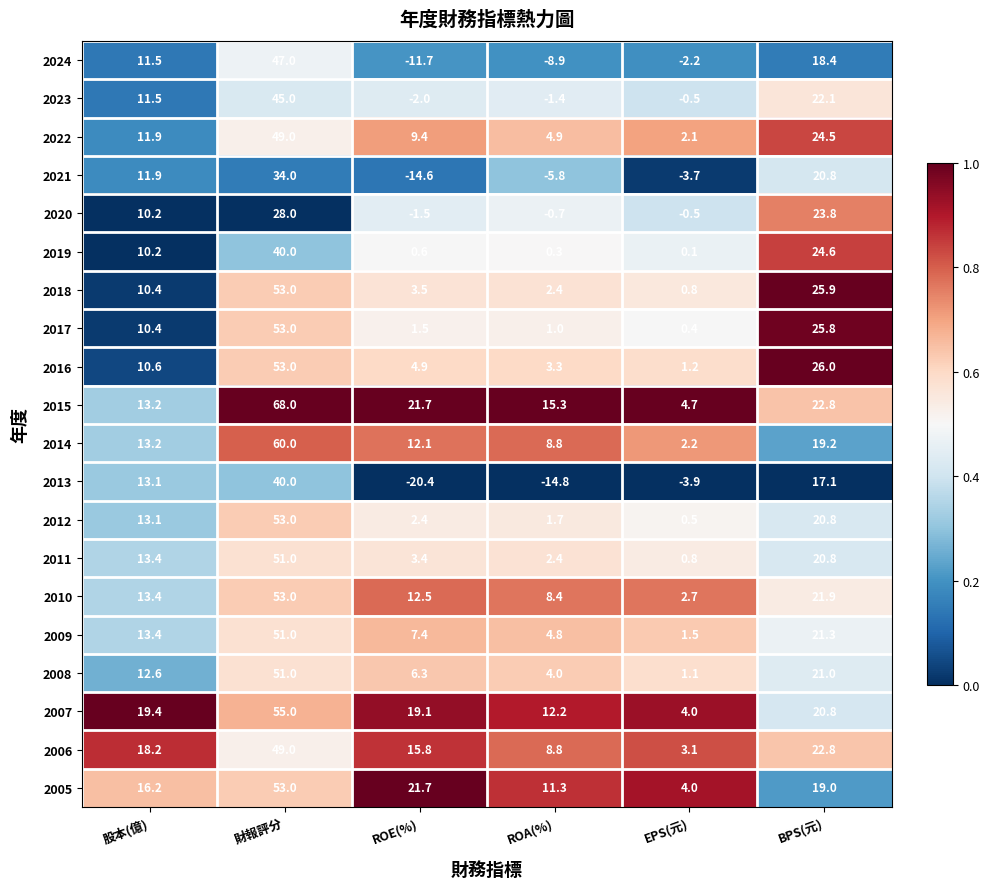

What is the difference between the 2007 values at BPS(元) and 股本(億)?

1.4